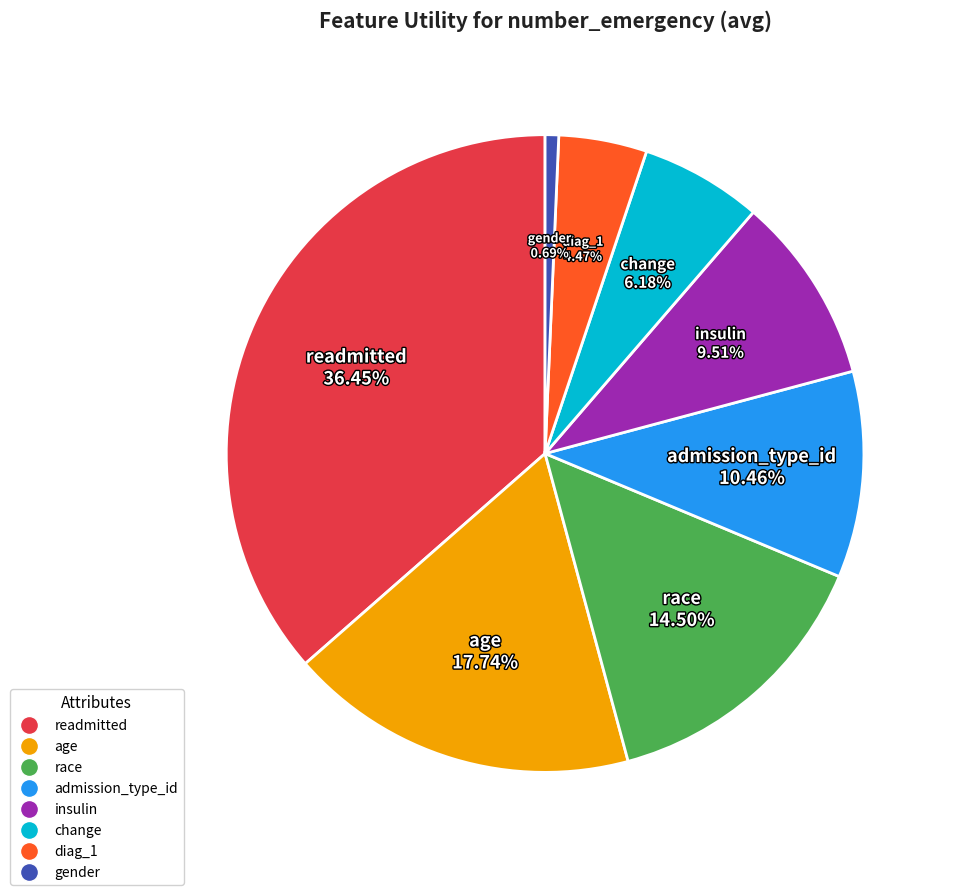

To the nearest percent, what is the combined percentage of age and admission_type_id?

28%